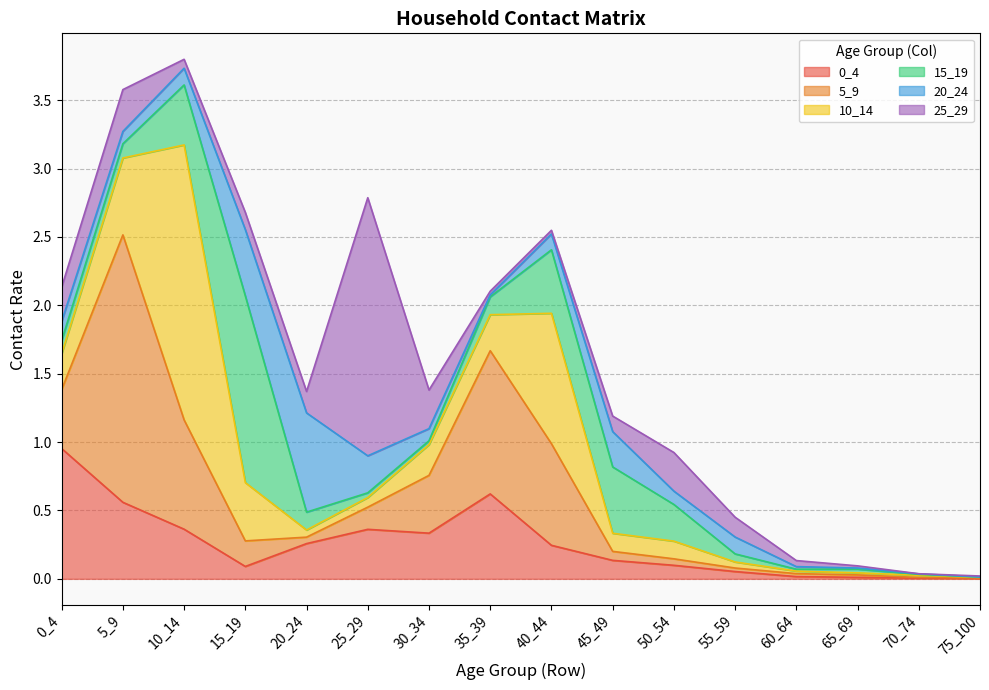

Which series has the widest spread of values?

10_14